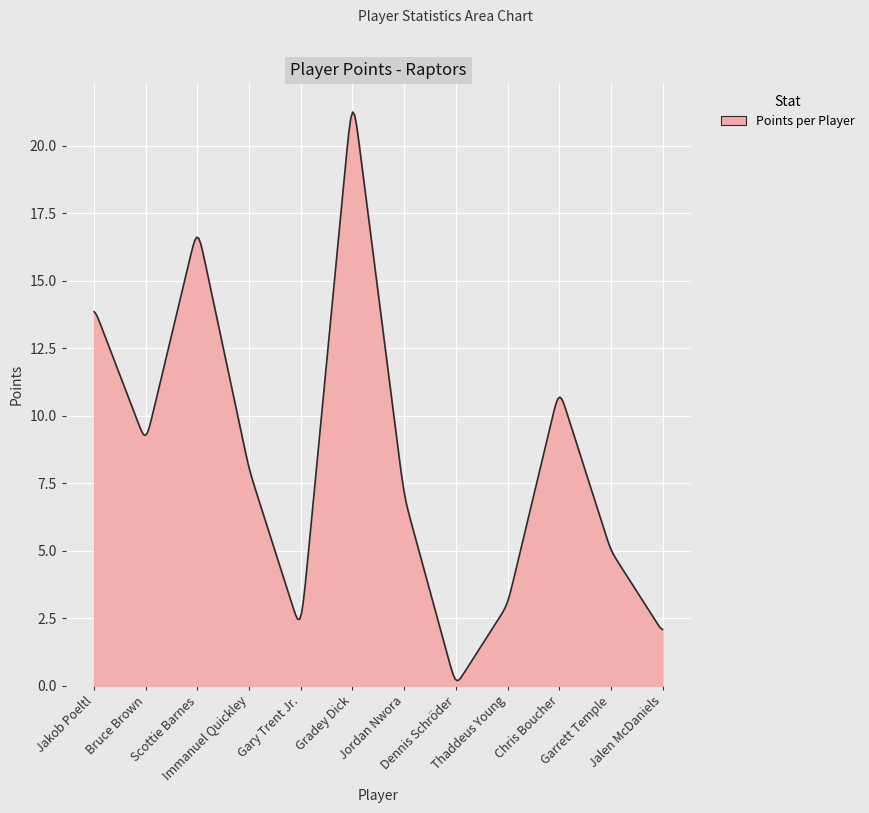

Does the chart display data point markers on the line(s)?

No